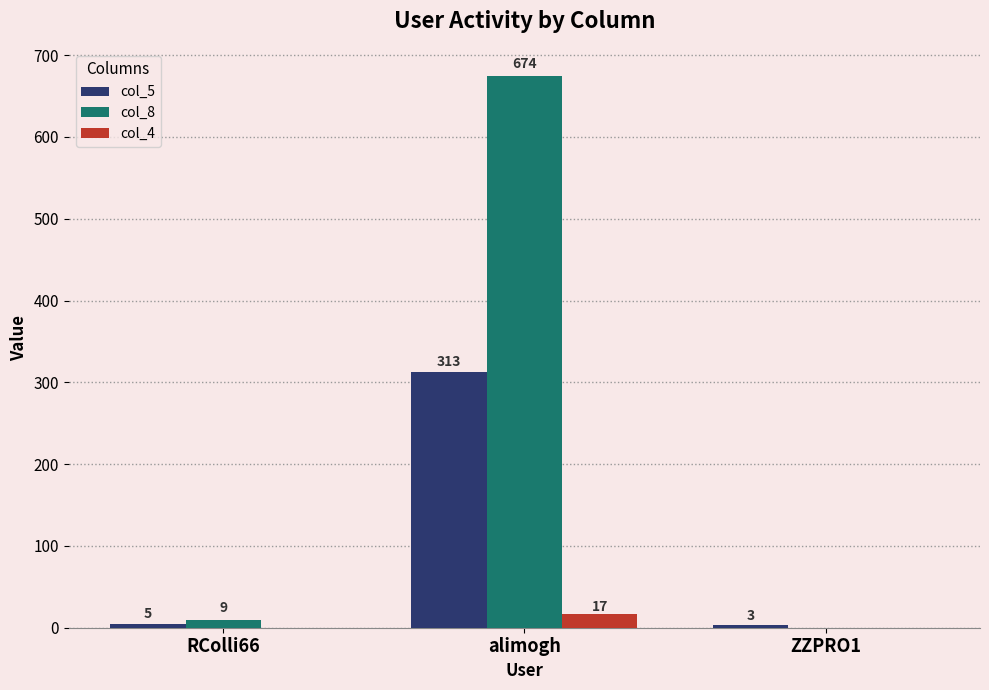

The value of col_5 at ZZPRO1 is 3. True or false?

True